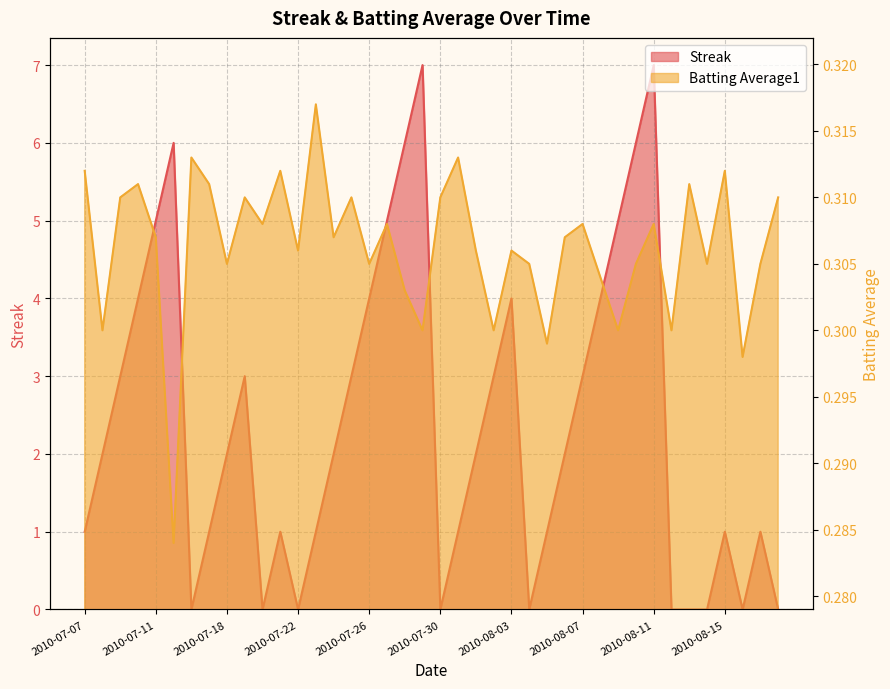

What is the spread (max minus min) of values at 2010-08-07?

2.7